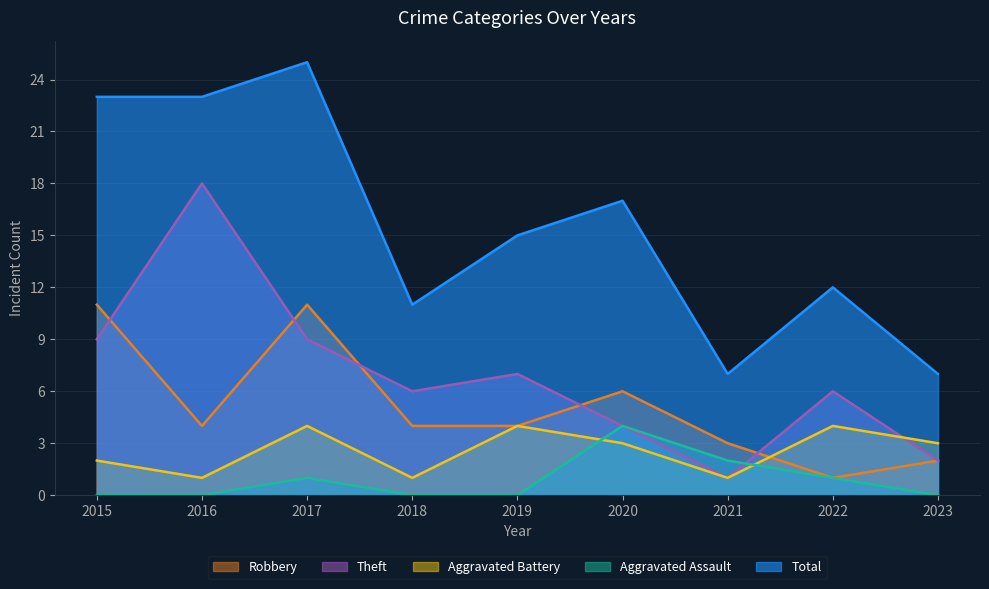

Reading left to right, list all the values displayed in this chart.

Robbery: 2015=11	2016=4	2017=11	2018=4	2019=4	2020=6	2021=3	2022=1	2023=2
Theft: 2015=9	2016=18	2017=9	2018=6	2019=7	2020=4	2021=1	2022=6	2023=2
Aggravated Battery: 2015=2	2016=1	2017=4	2018=1	2019=4	2020=3	2021=1	2022=4	2023=3
Aggravated Assault: 2015=0	2016=0	2017=1	2018=0	2019=0	2020=4	2021=2	2022=1	2023=0
Total: 2015=23	2016=23	2017=25	2018=11	2019=15	2020=17	2021=7	2022=12	2023=7